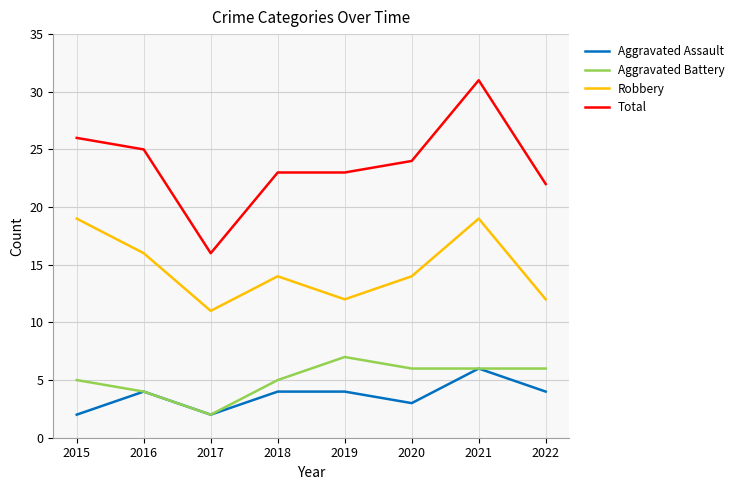

Where is Aggravated Battery nearest to the value 4?

2016